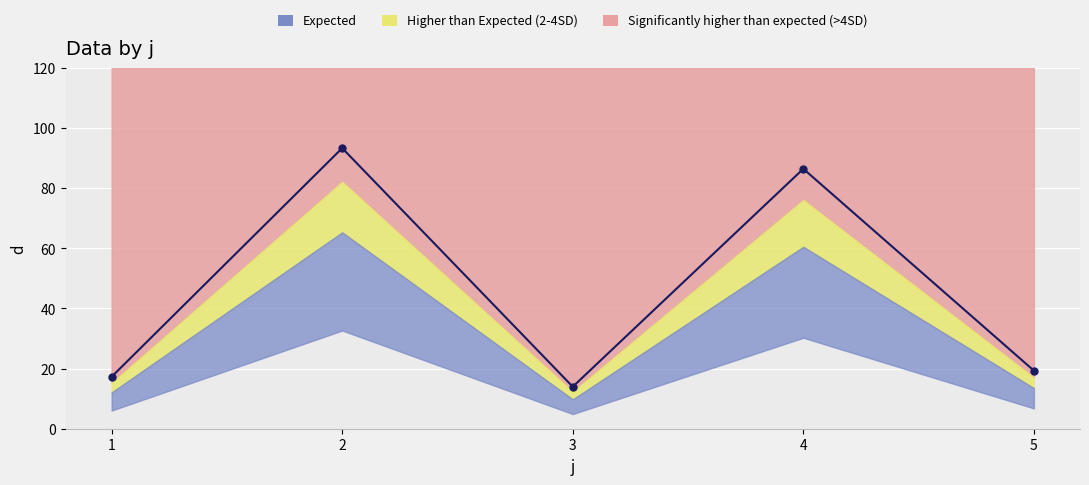

Rank the categories by value from highest to lowest.

2, 4, 5, 1, 3